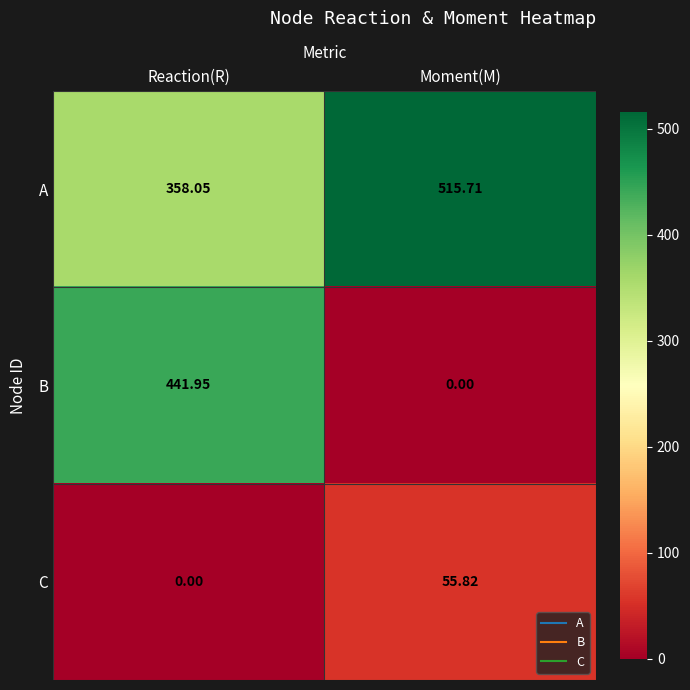

At Moment(M), list the series in order from smallest to largest.

B, C, A